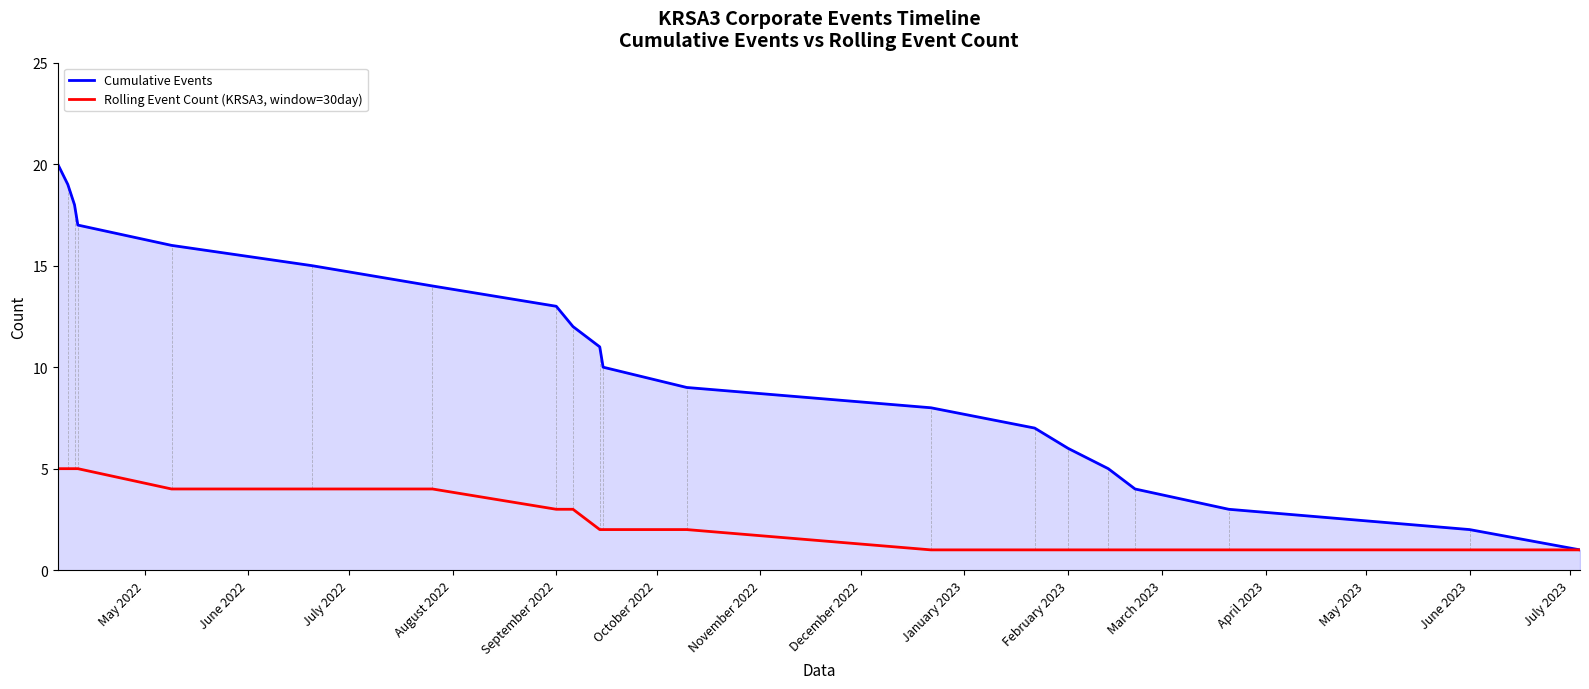

How many lines are shown in the chart?

2